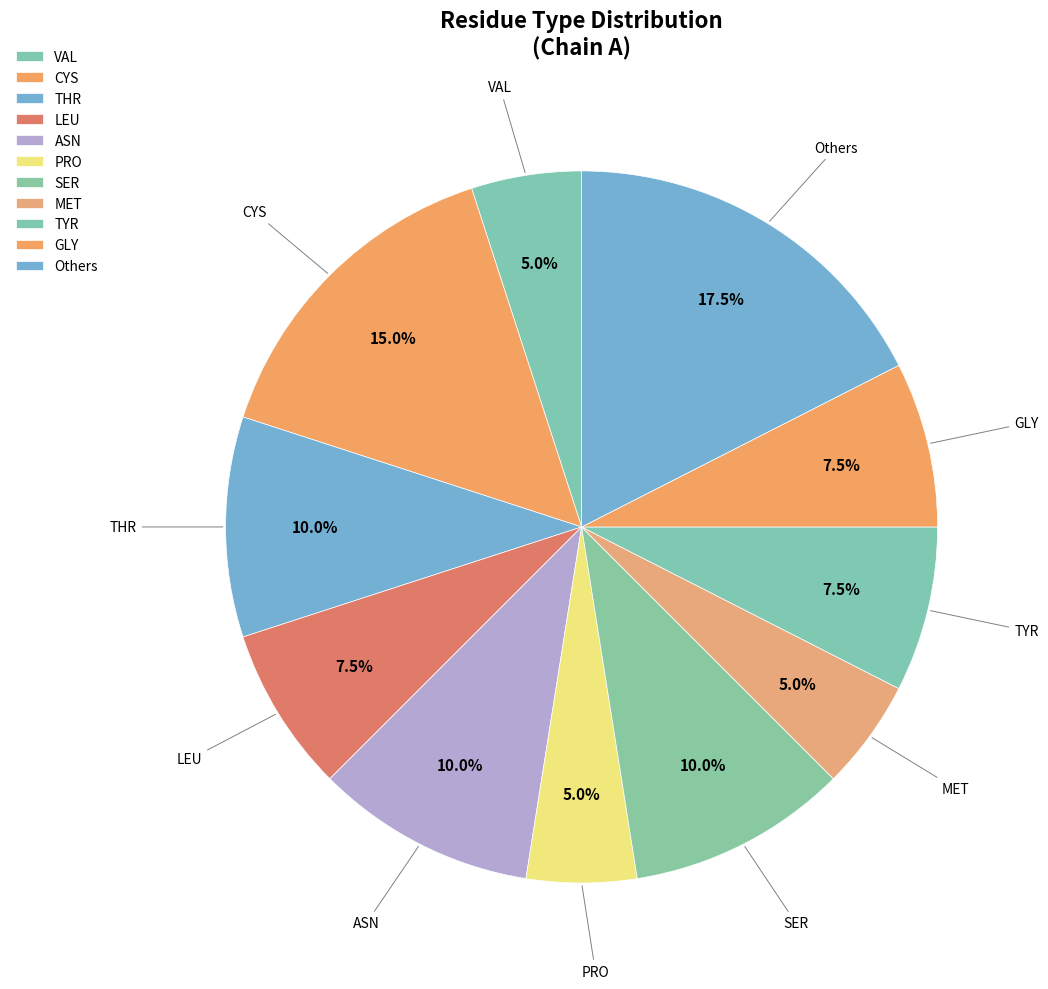

Count the number of slices in the pie.

11